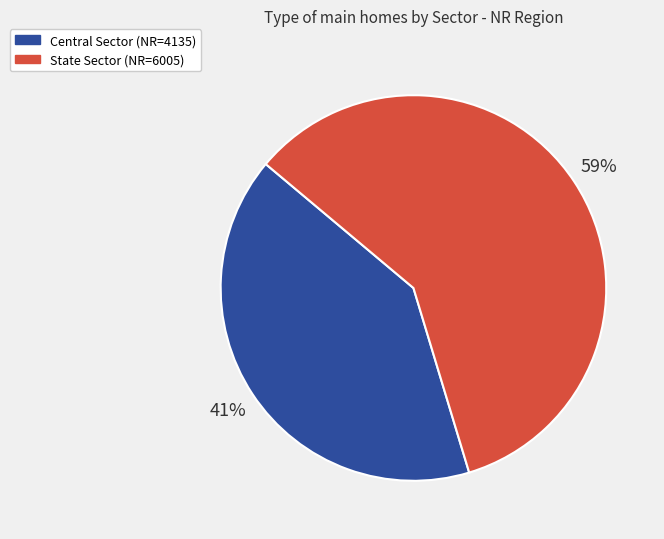

Which has a higher value, Central Sector (NR=4135) or State Sector (NR=6005)?

State Sector (NR=6005)